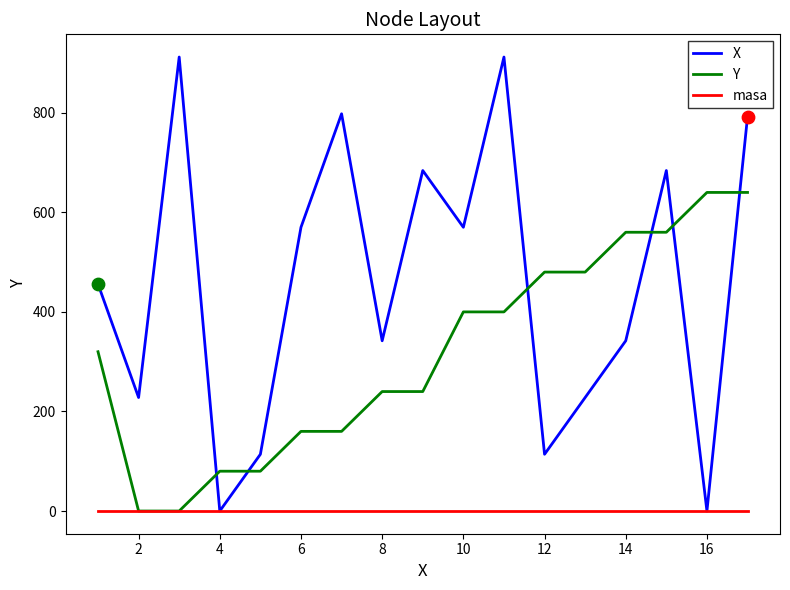

Which series has the largest range (max minus min)?

X